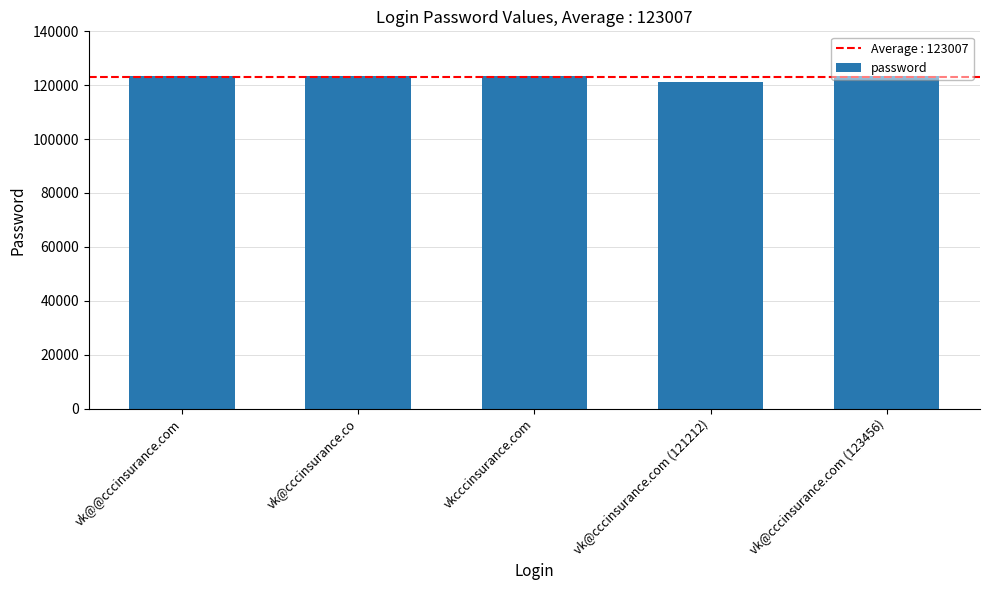

What position from the left is vk@@cccinsurance.com?

1